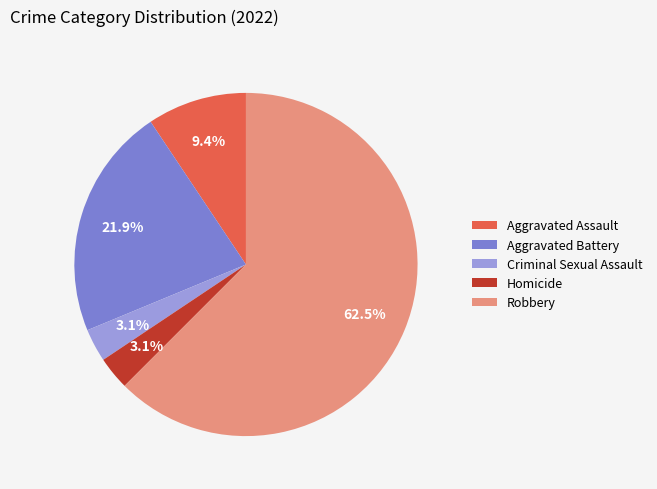

To the nearest percent, what portion does Aggravated Battery represent?

22%